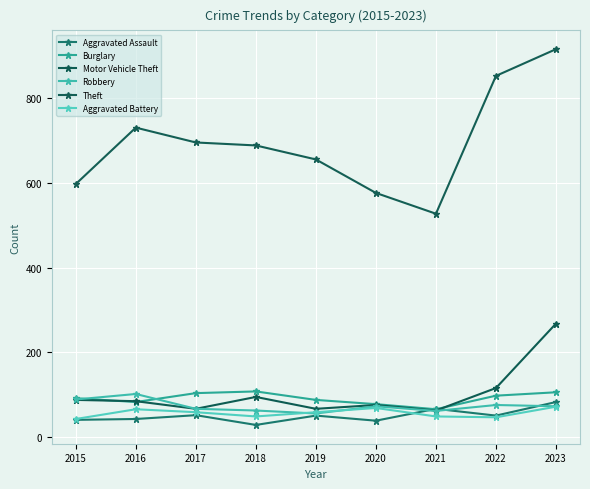

What is the average value of the Robbery series?

73